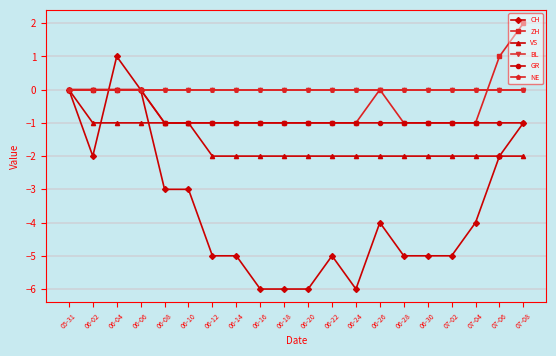

Does the chart have visible grid lines?

Yes